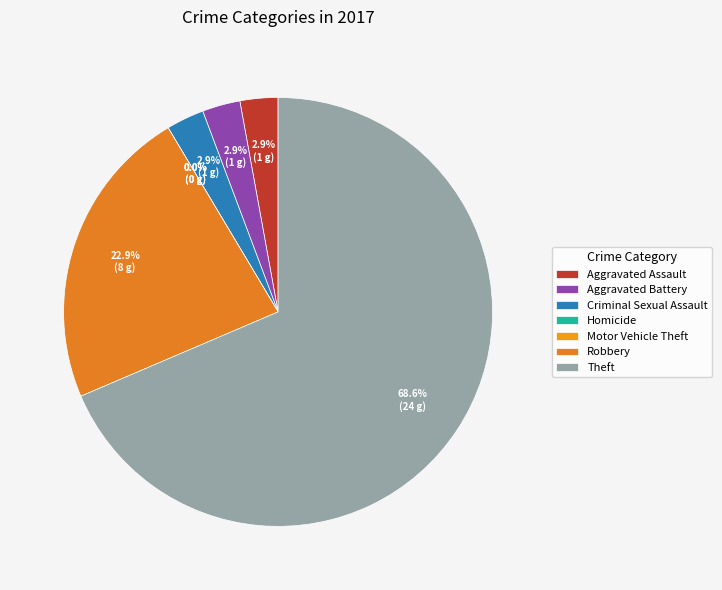

To the nearest percent, what is the difference between the largest and smallest slice percentages?

69%